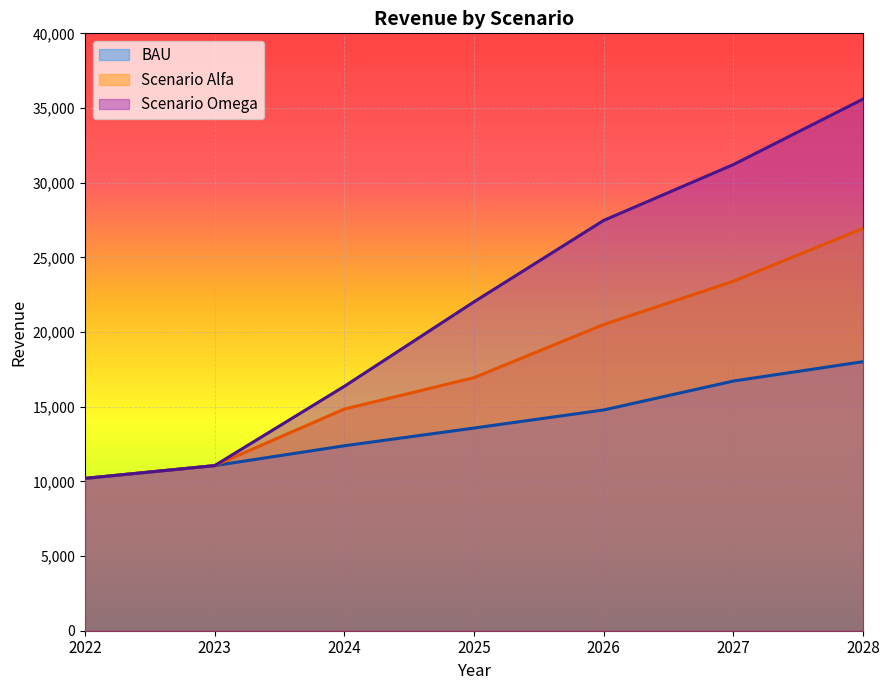

Reading left to right, list all the values displayed in this chart.

BAU: 2022=10198	2023=11054	2024=12383	2025=13570	2026=14781	2027=16717	2028=18015
Scenario Alfa: 2022=10198	2023=11054	2024=14841	2025=16945	2026=20501	2027=23401	2028=26934
Scenario Omega: 2022=10198	2023=11054	2024=16363	2025=22020	2026=27473	2027=31211	2028=35597